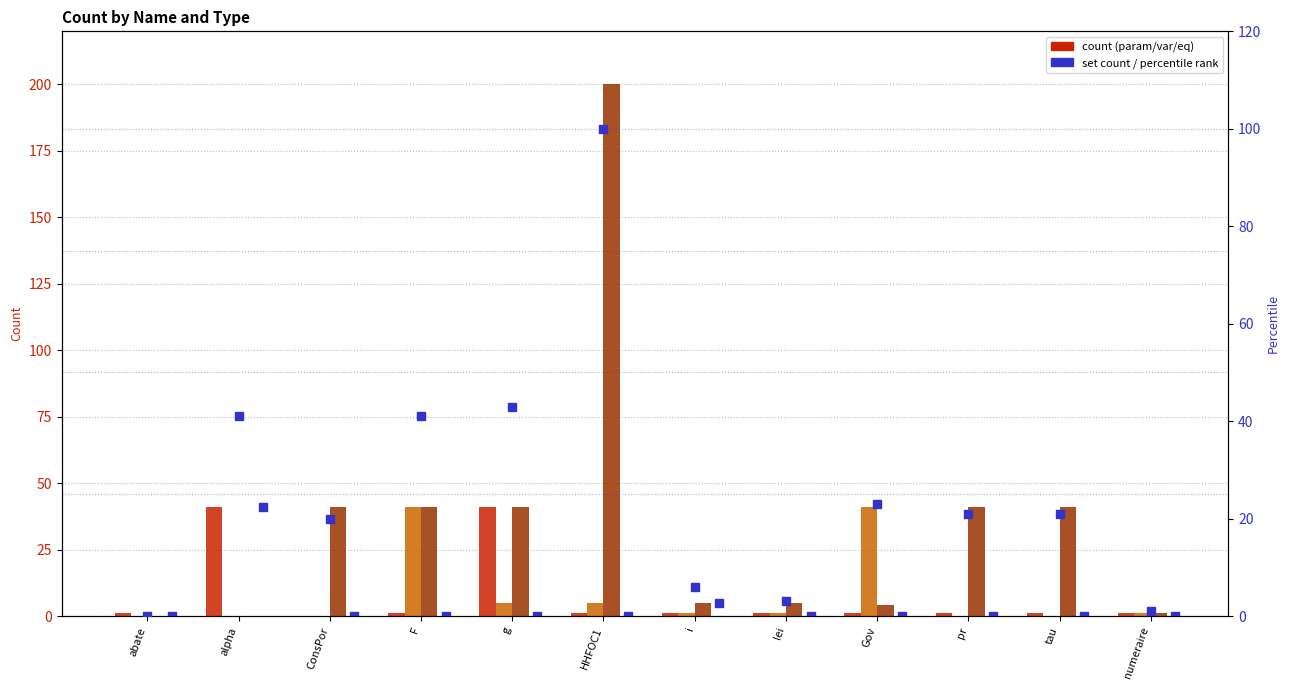

Which series has the largest total across all categories?

equation